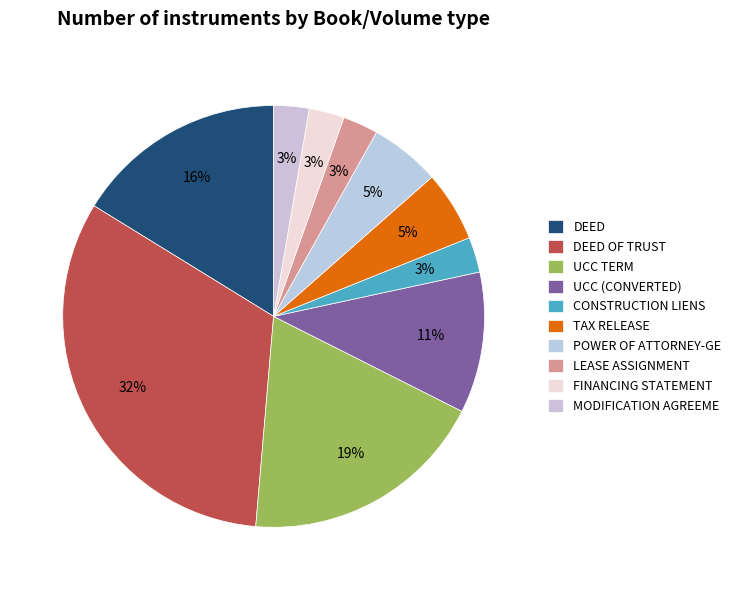

What percentage is the UCC (CONVERTED) slice, to the nearest percent?

11%